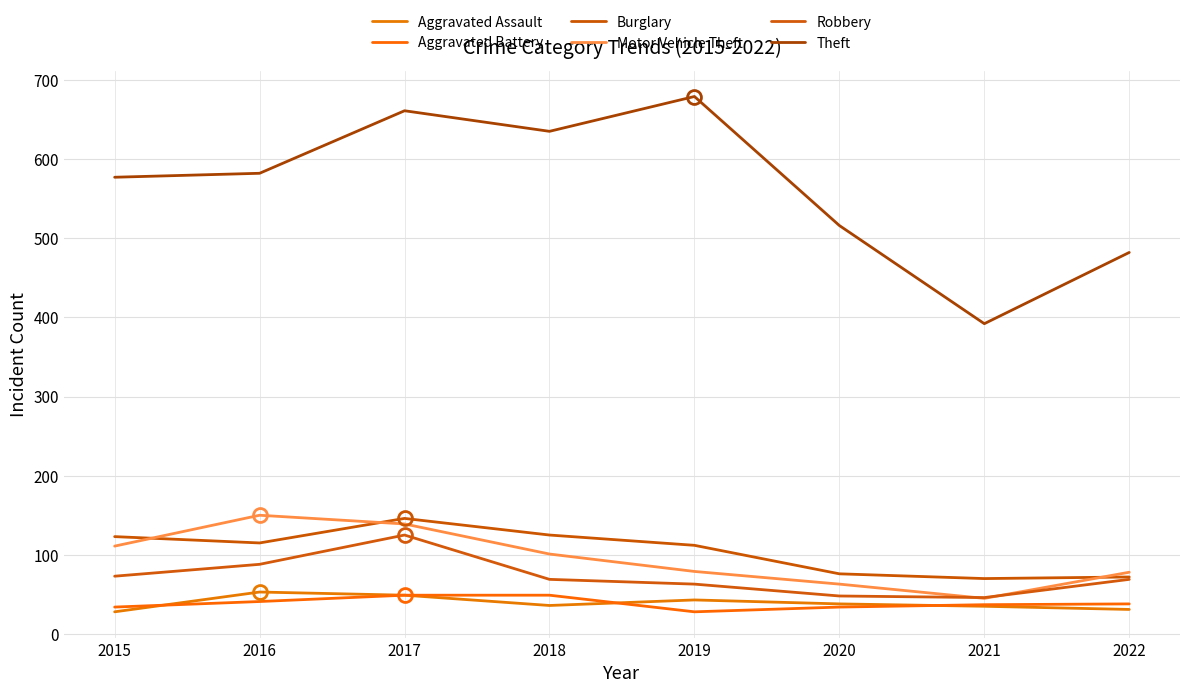

Which series has the widest spread of values?

Theft